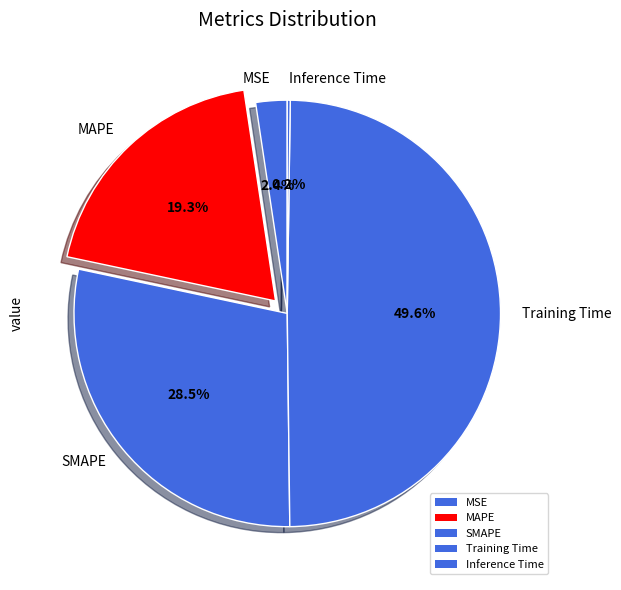

To the nearest percent, what is the combined percentage of MAPE and Training Time?

69%